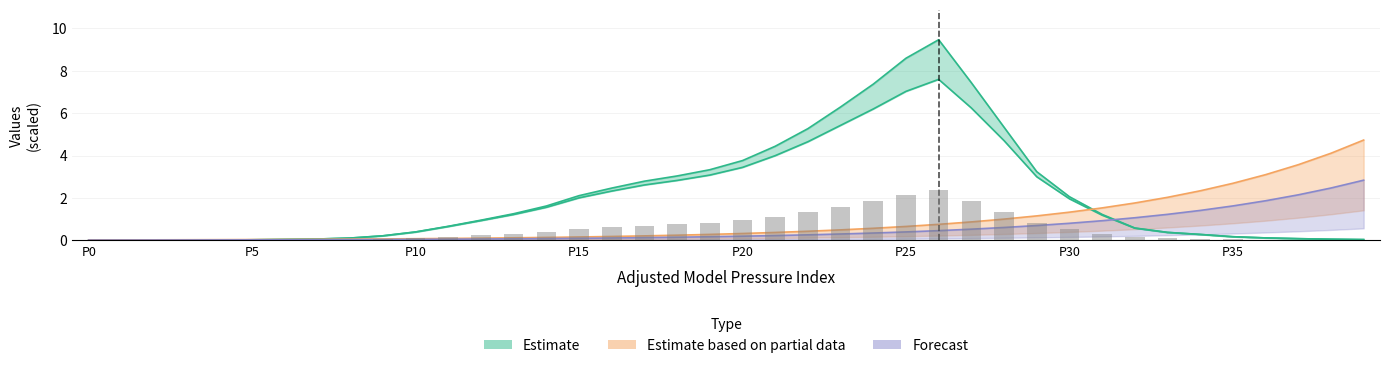

What is the approximate value of Raw Press (MPa) at 24?

7.4